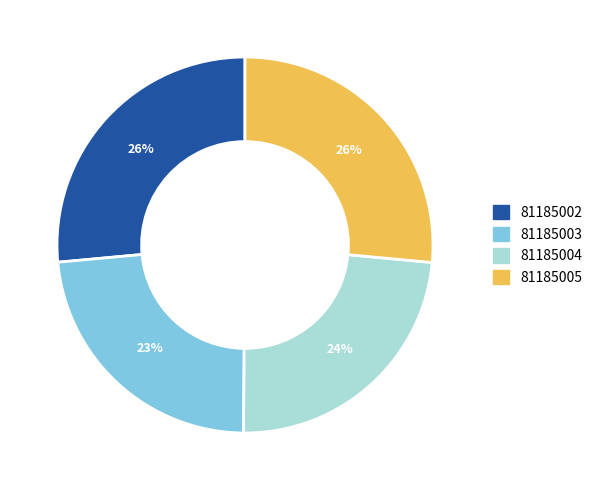

Is it true that 81185004 is 24% of the pie?

True